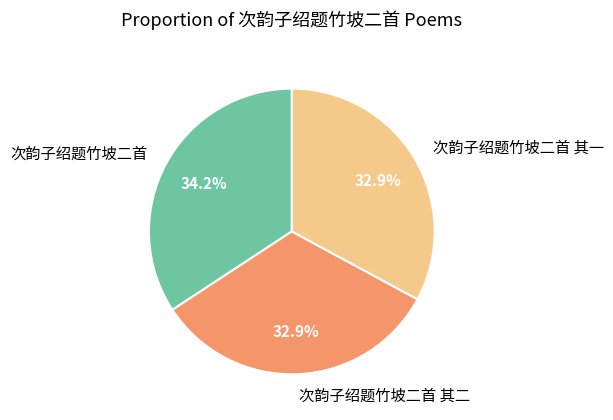

Do 次韵子绍题竹坡二首 and 次韵子绍题竹坡二首 其二 together represent more than half of the pie?

Yes